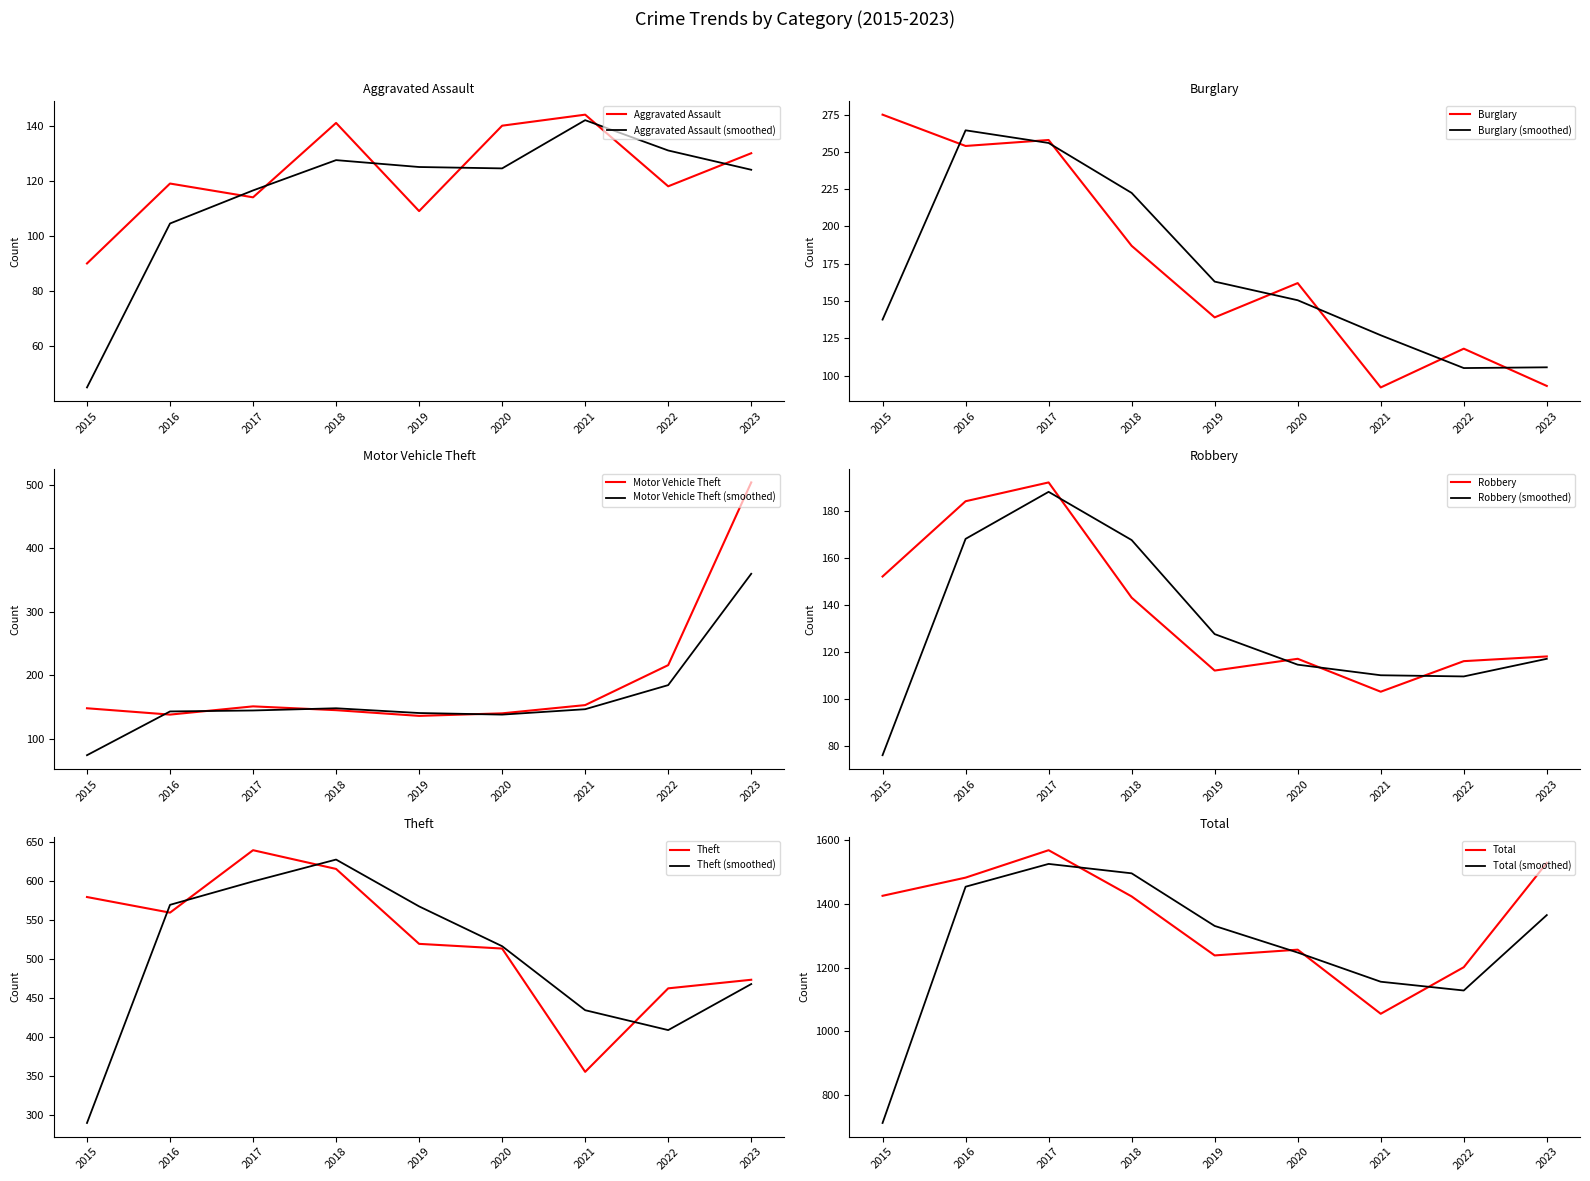

Rank the series at 2020 from lowest to highest value.

Robbery, Aggravated Assault, Motor Vehicle Theft, Burglary, Theft, Total